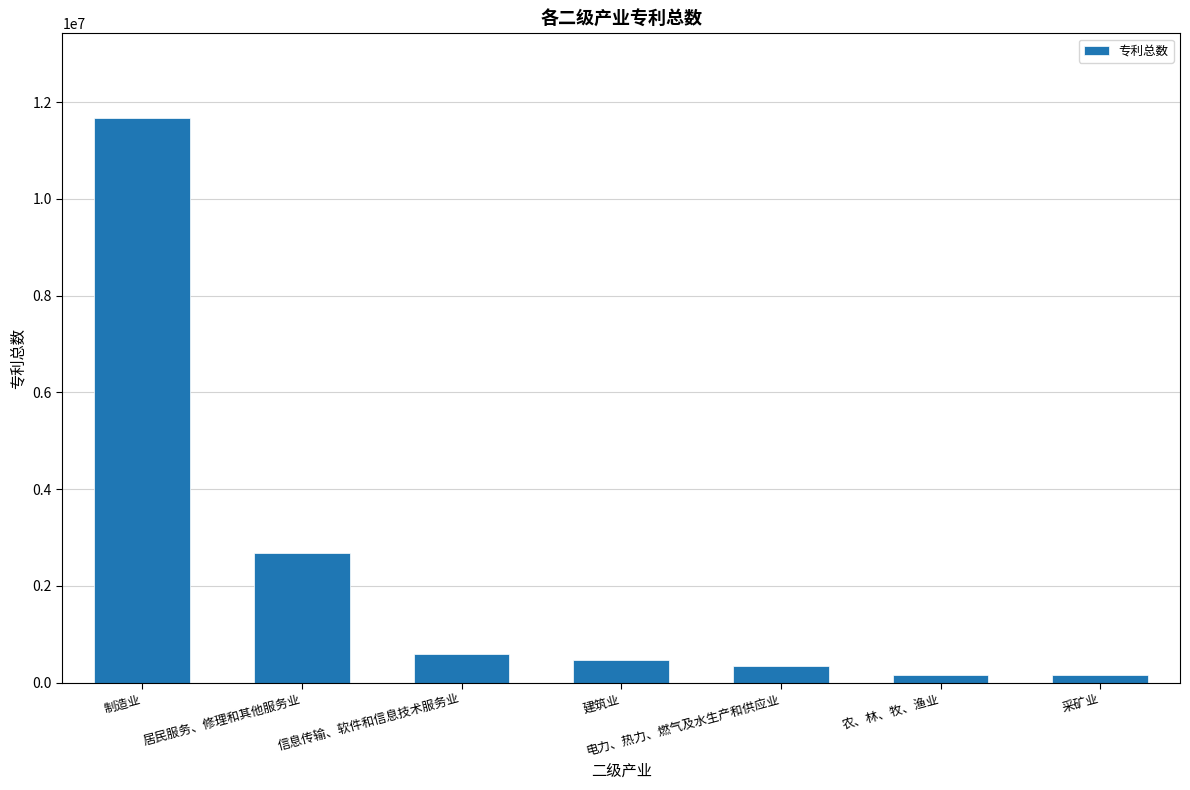

How many bars are there in total?

7